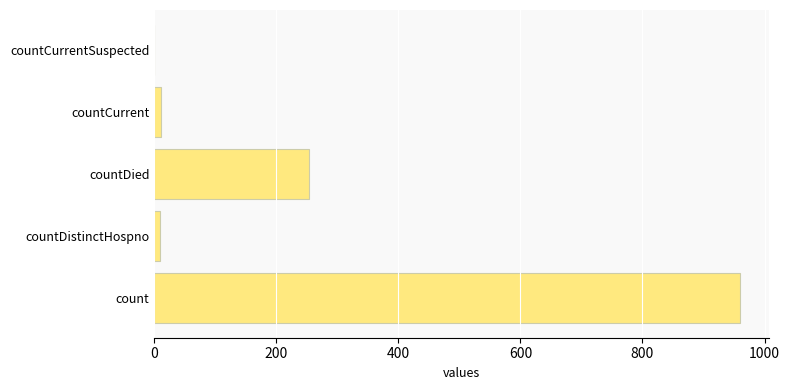

Between countCurrent and countDied, which is larger?

countDied